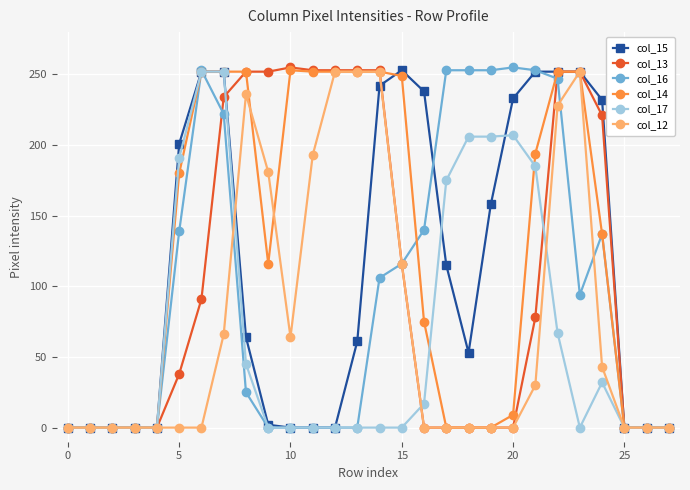

How many values in the col_13 series are below 78?

14